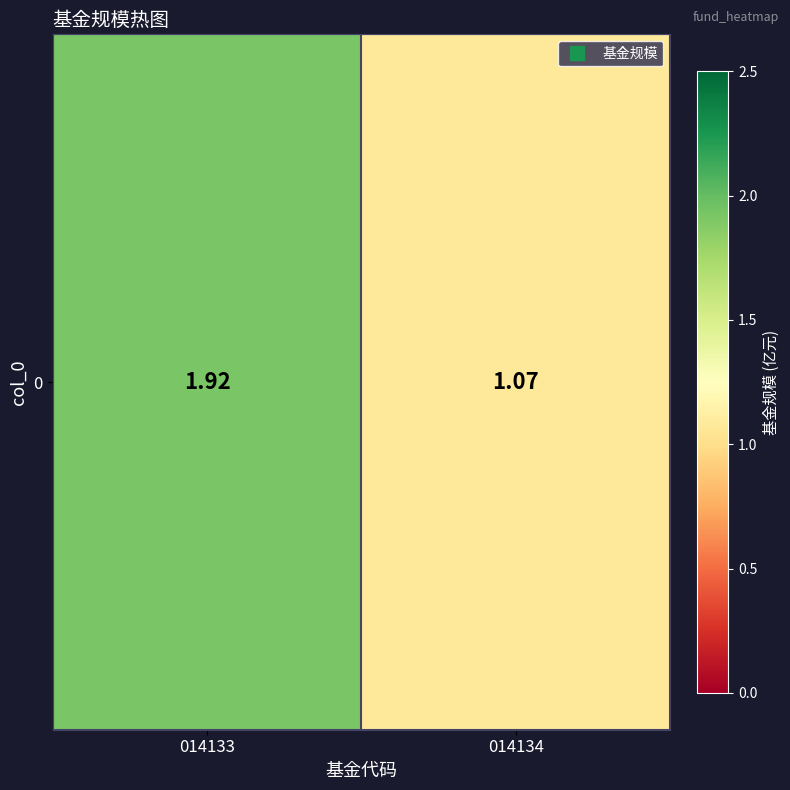

How many categories are shown in the chart?

2